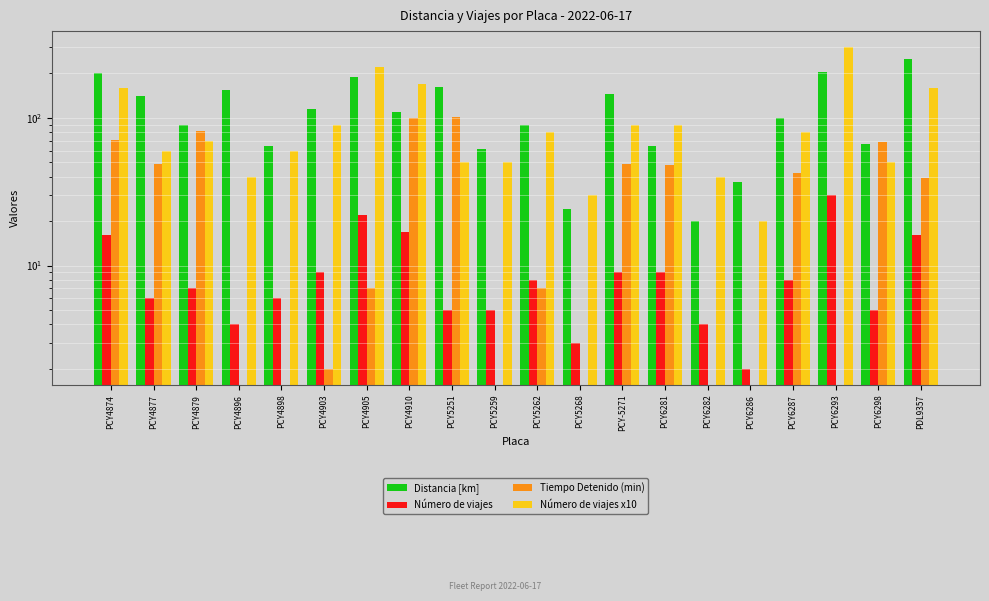

Read the Distancia [km] value at PCY6298.

66